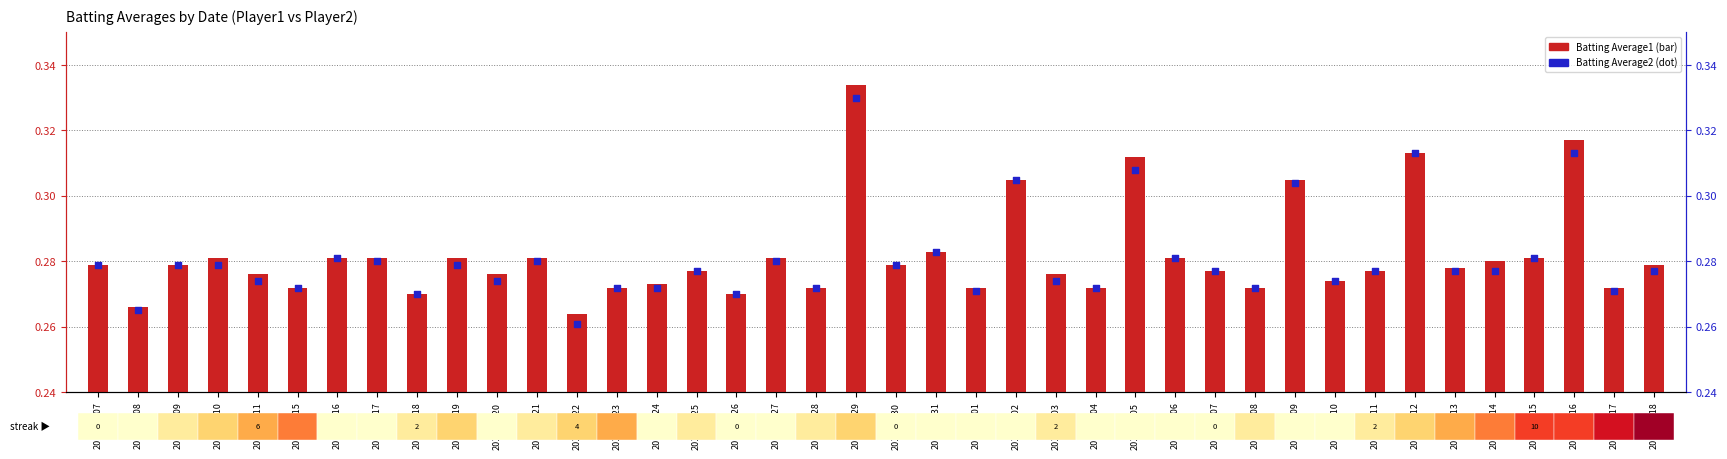

At how many categories does at least one series exceed 0?

40